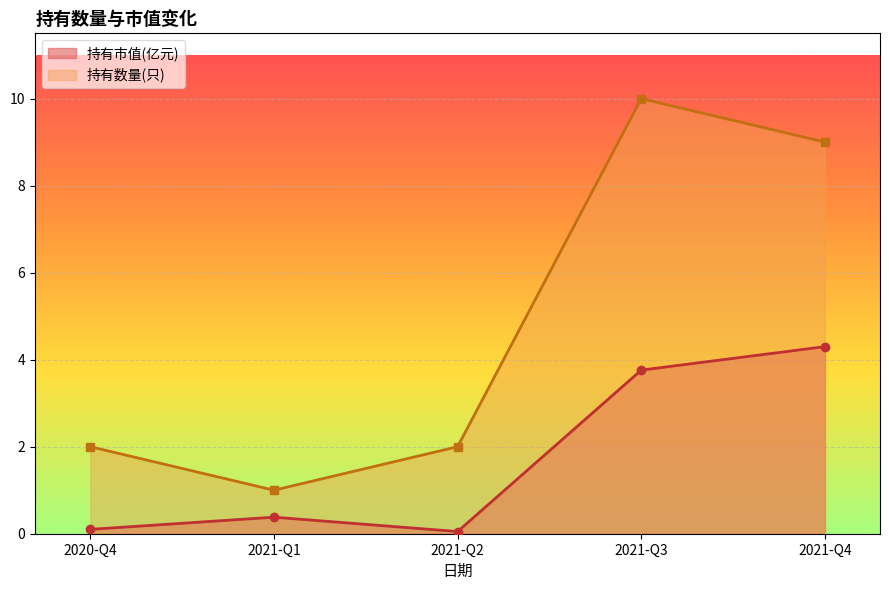

What is the average value of the 持有数量(只) series?

4.8